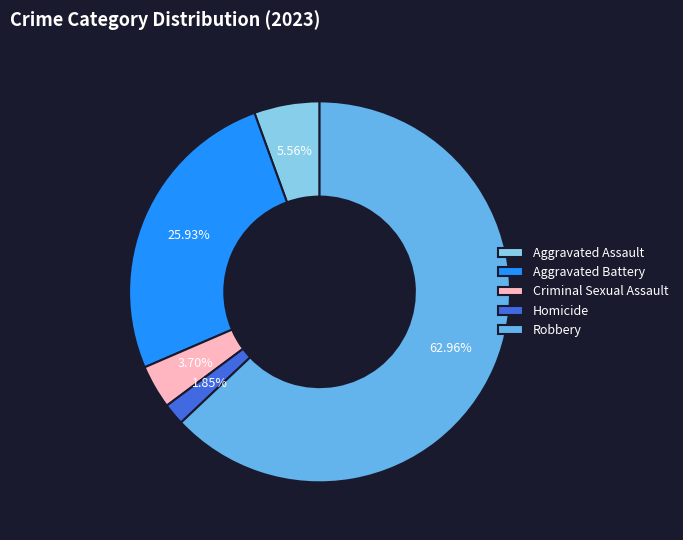

To the nearest percent, what is the difference between the largest and smallest slice percentages?

61%